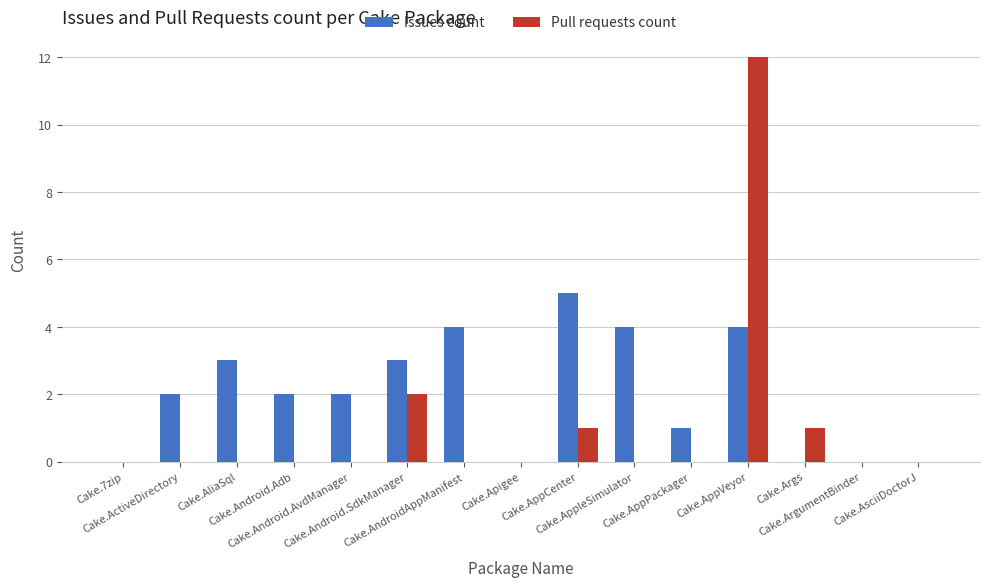

Where is Pull requests count nearest to the value 6?

Cake.Android.SdkManager